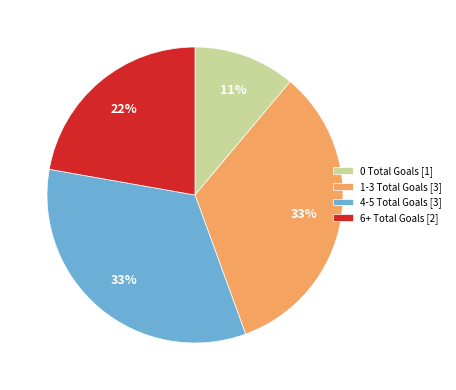

Is it true that 0 Total Goals [1] is 20% of the pie?

False